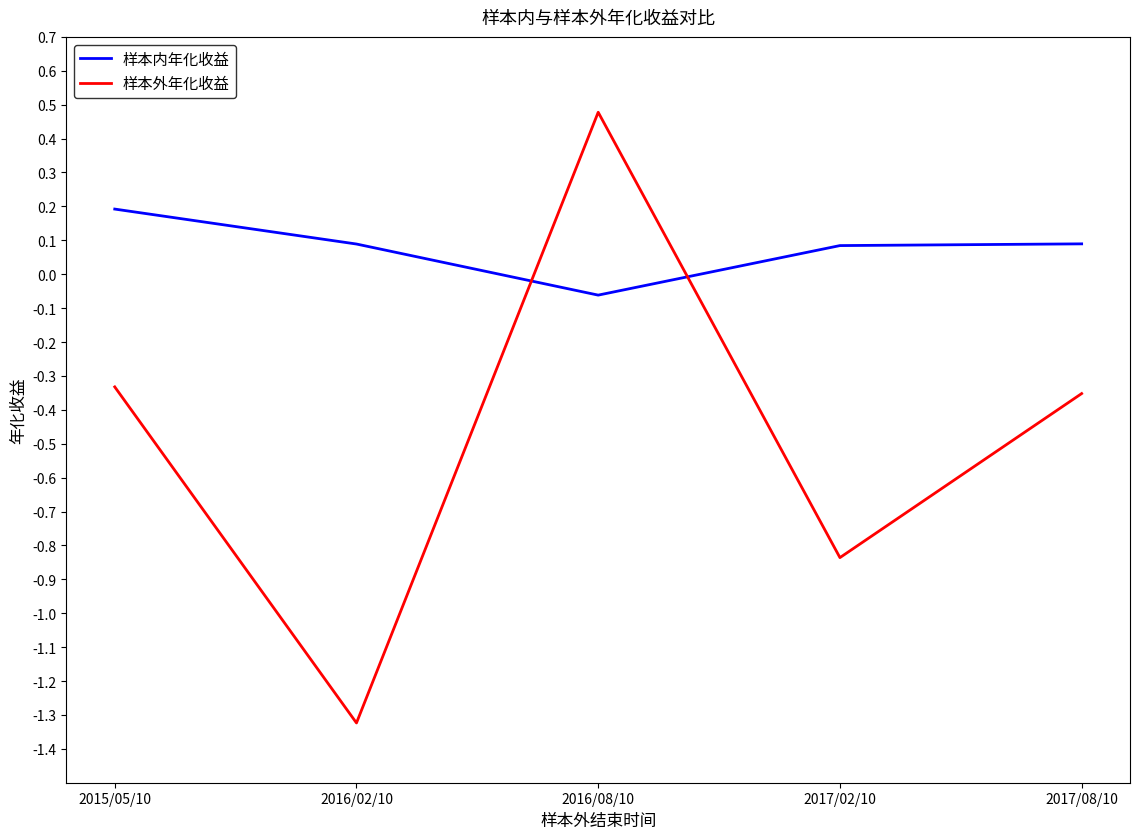

Where do 样本内年化收益 and 样本外年化收益 first cross each other?

2016/02/10 and 2016/08/10